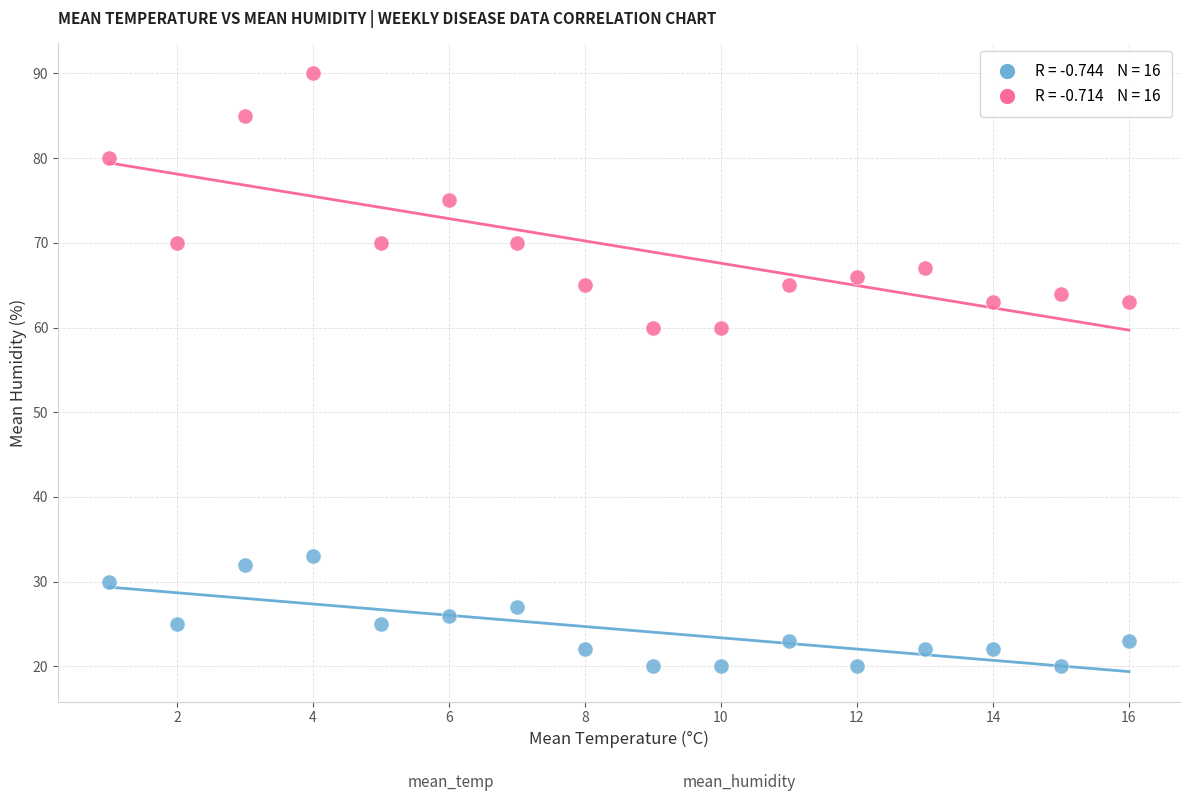

Across all data points, what is the range of Y values (max minus min)?

70